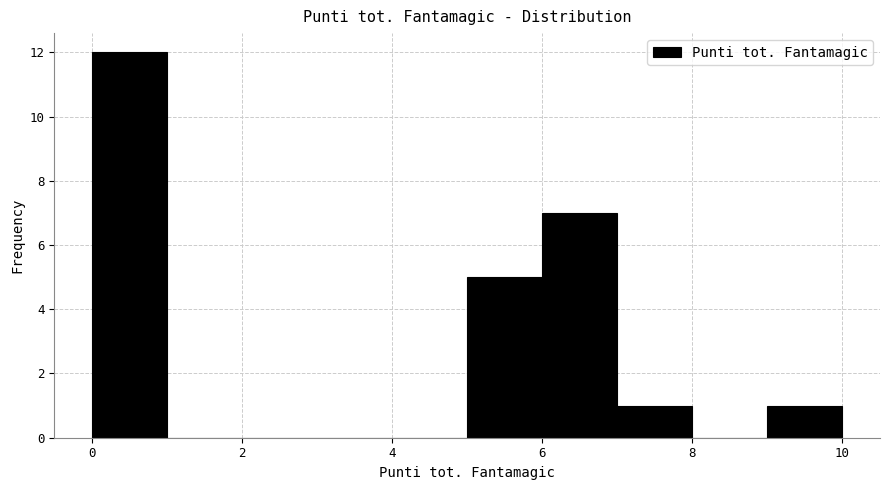

Reading left to right, list every bar in this chart as the range it spans on the x-axis followed by its height. The values are not printed on the chart, so give them approximately, as read against the axis.

0 to 1: 12
1 to 2: 0
2 to 3: 0
3 to 4: 0
4 to 5: 0
5 to 6: 5
6 to 7: 7
7 to 8: 1
8 to 9: 0
9 to 10: 1